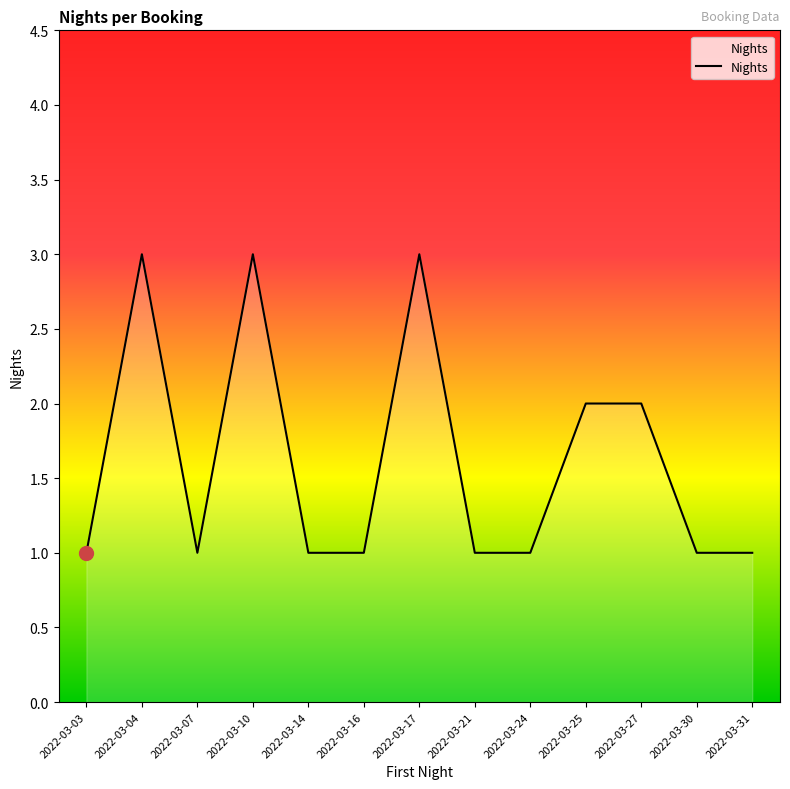

Reading left to right, list all the values displayed in this chart.

2022-03-03=1	2022-03-04=3	2022-03-07=1	2022-03-10=3	2022-03-14=1	2022-03-16=1	2022-03-17=3	2022-03-21=1	2022-03-24=1	2022-03-25=2	2022-03-27=2	2022-03-30=1	2022-03-31=1